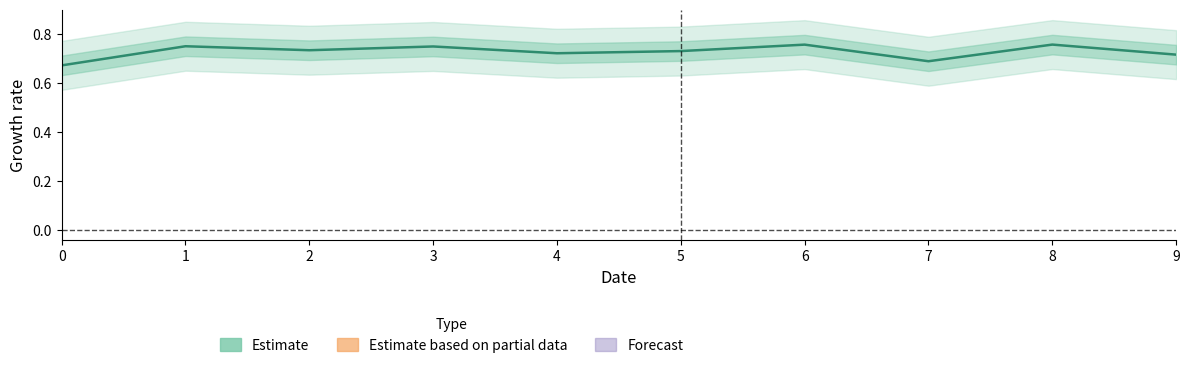

The chart shows a value of 0.7 at 2. True or false?

True